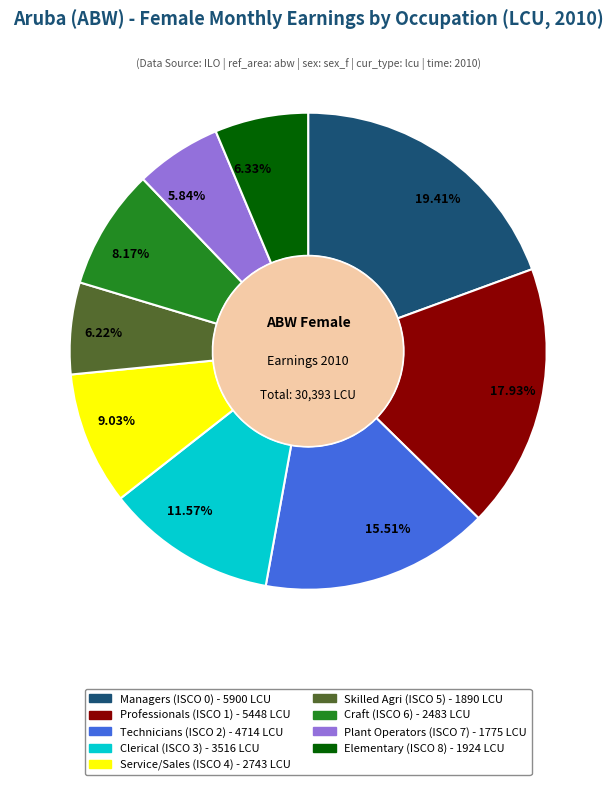

Which has a higher value, Professionals (ISCO 1) - 5448 LCU or Service/Sales (ISCO 4) - 2743 LCU?

Professionals (ISCO 1) - 5448 LCU